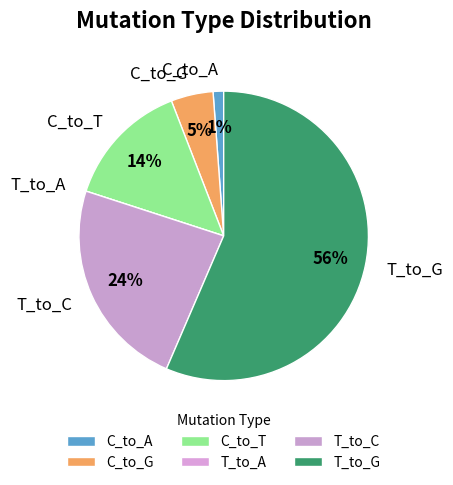

Which slice represents more than half of the pie?

T_to_G